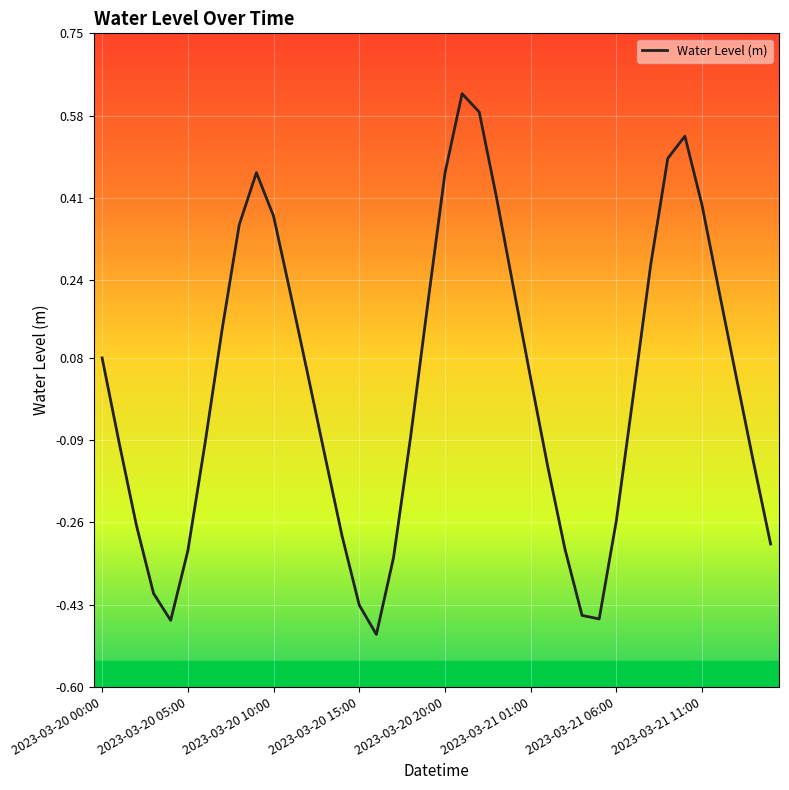

What is the difference between the maximum and minimum values?

1.1